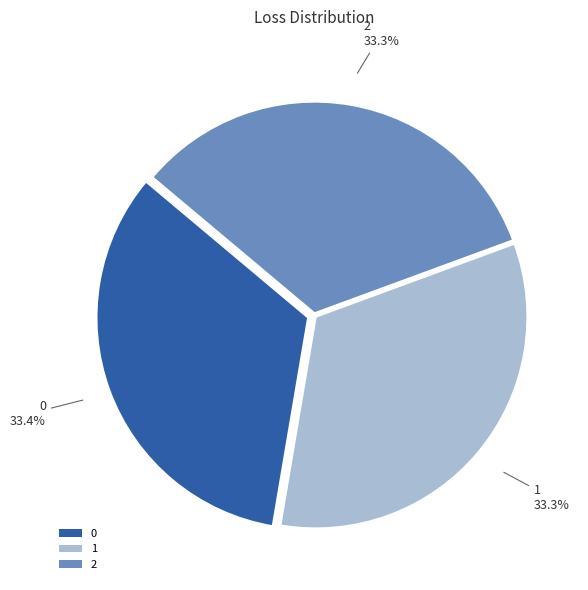

What is the total percentage of 0 and 1?

66.7%